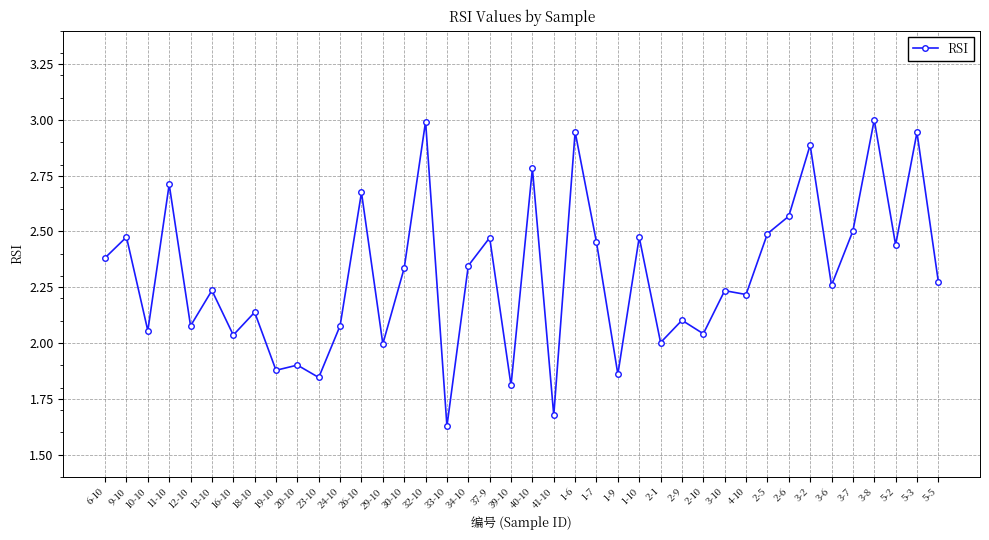

True or false: the data shows 3.2 at 1-10.

False